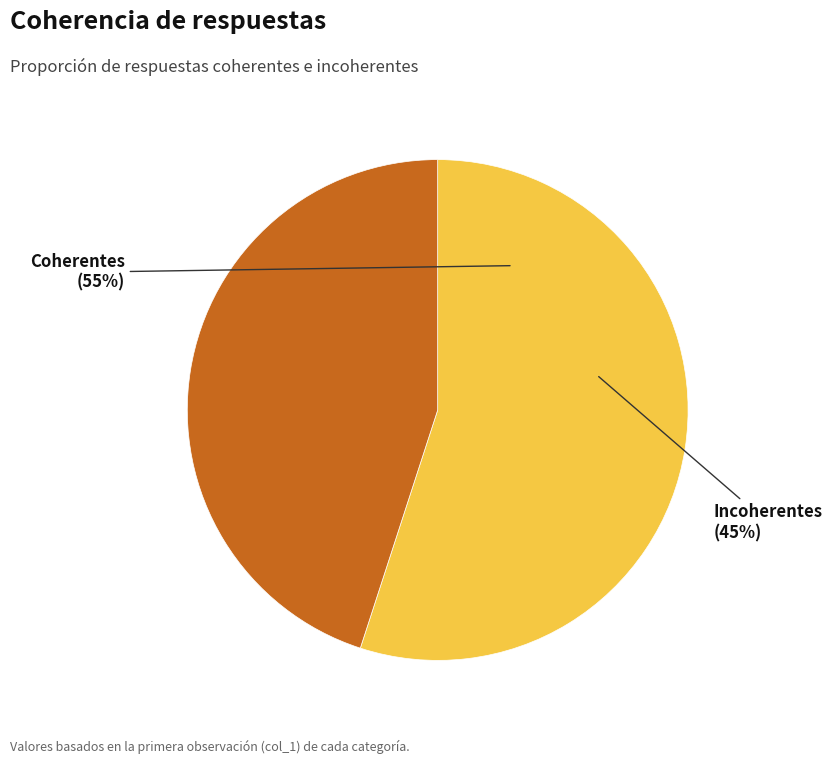

Which slice is the smallest?

Incoherentes